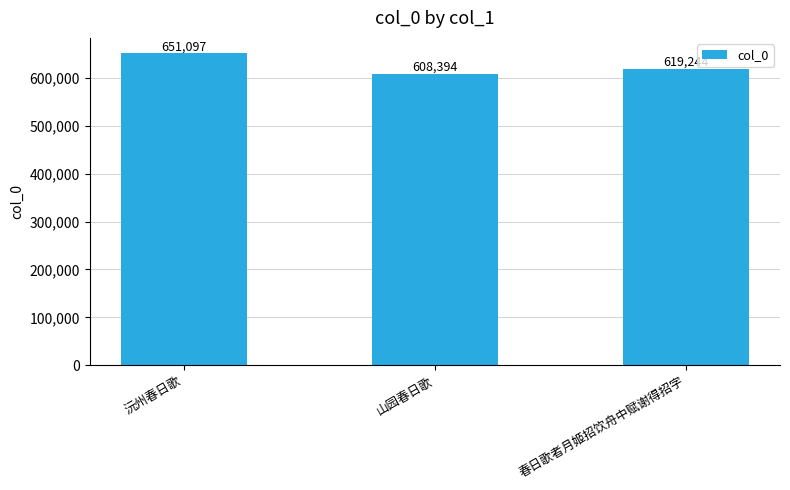

At which label does the data first exceed 619244?

沅州春日歌